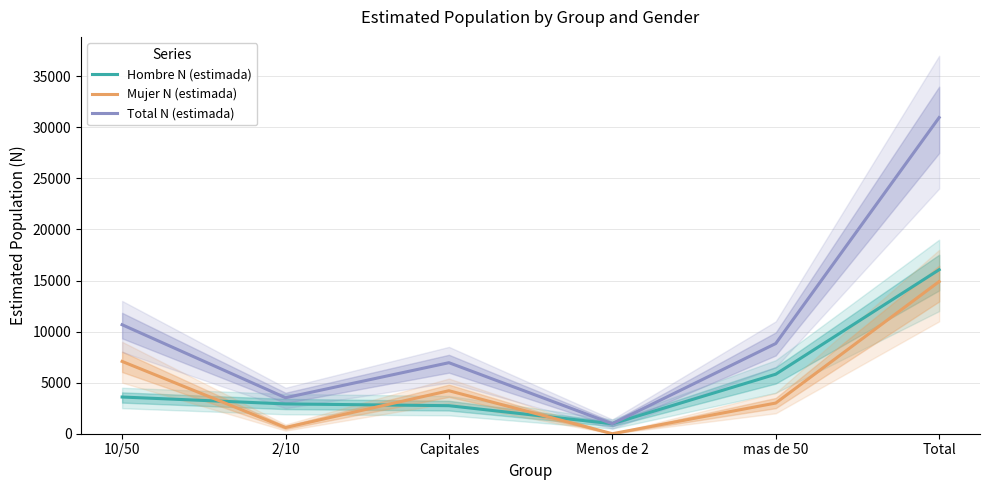

Count the number of data series in this chart.

3